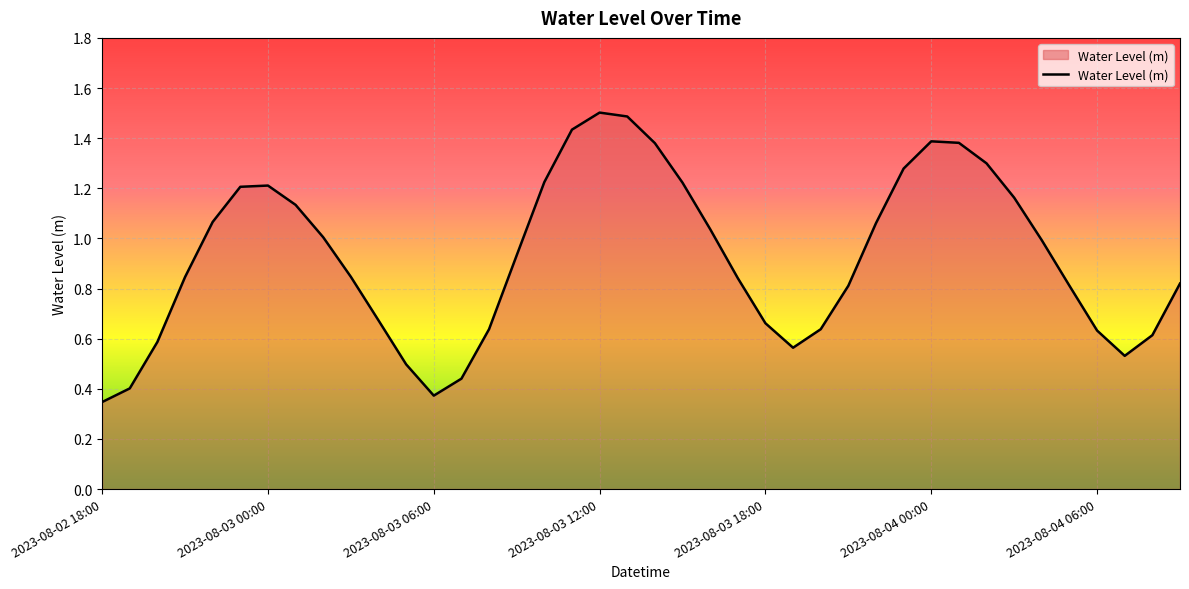

What is the greatest value displayed?

1.5